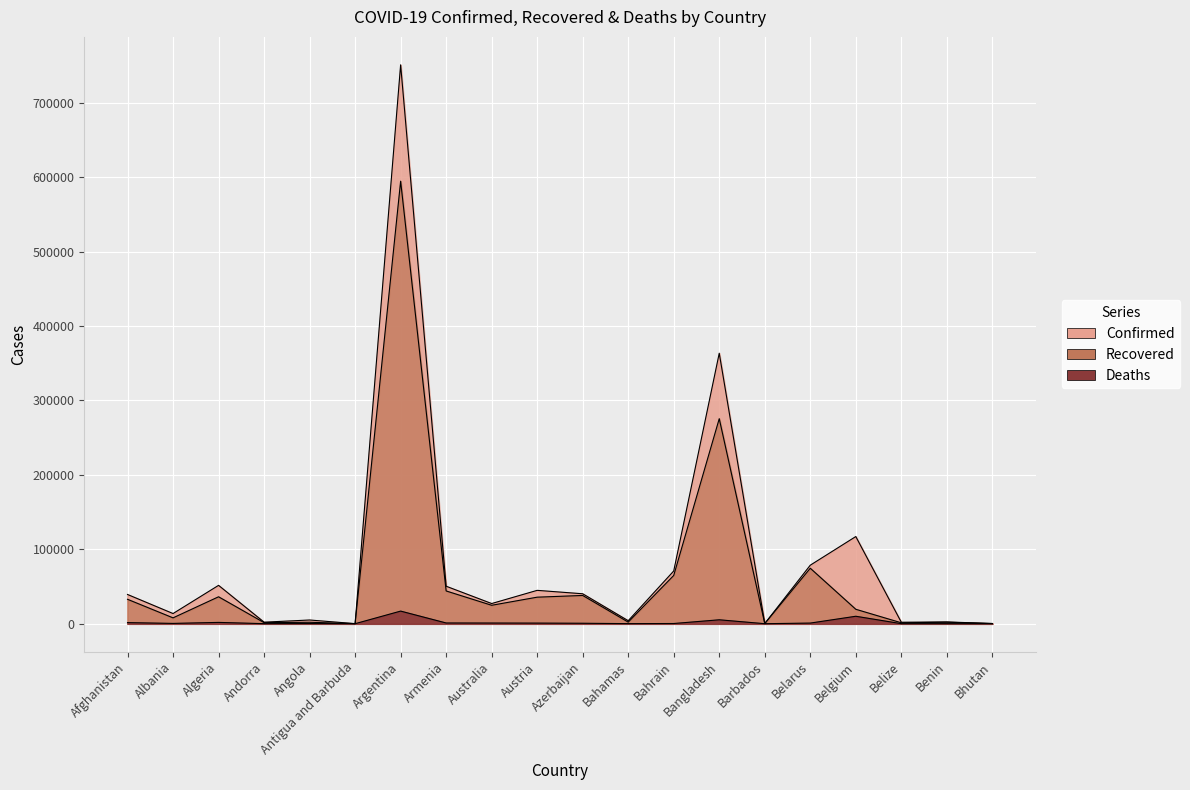

At Antigua and Barbuda, list the series in order from largest to smallest.

Confirmed, Recovered, Deaths